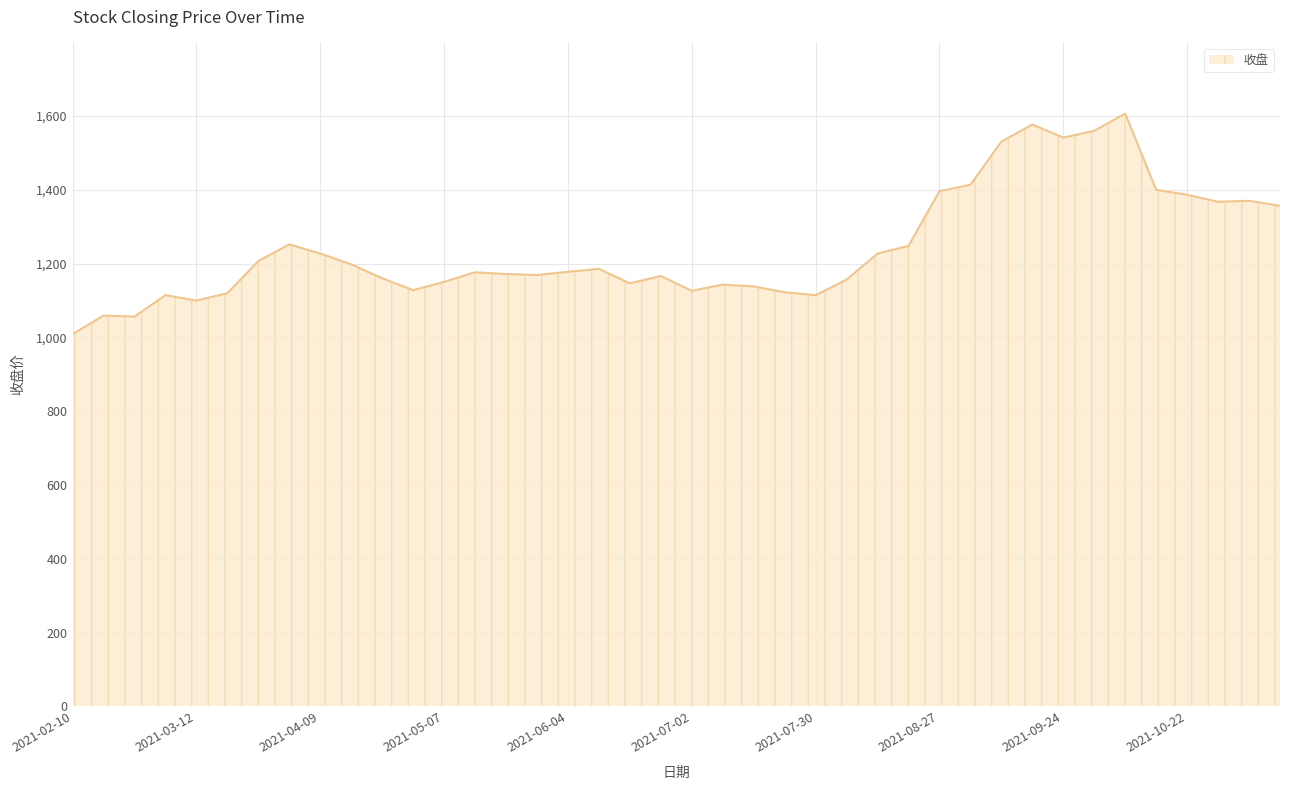

What is the smallest value displayed?

1009.0